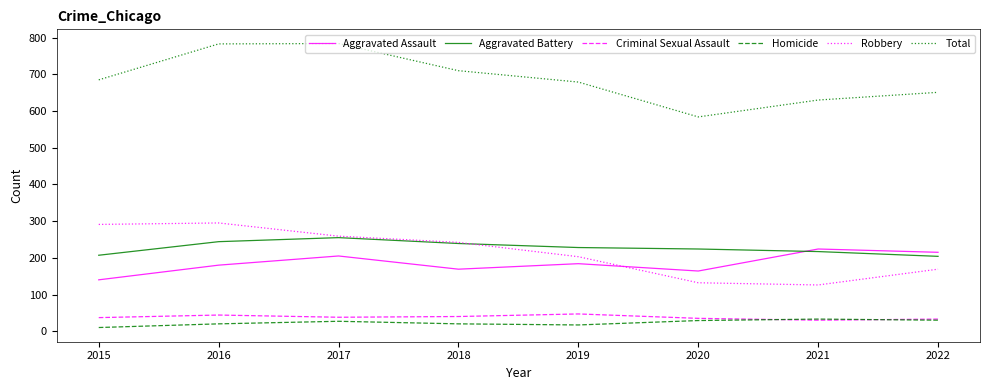

How many lines are shown in the chart?

6